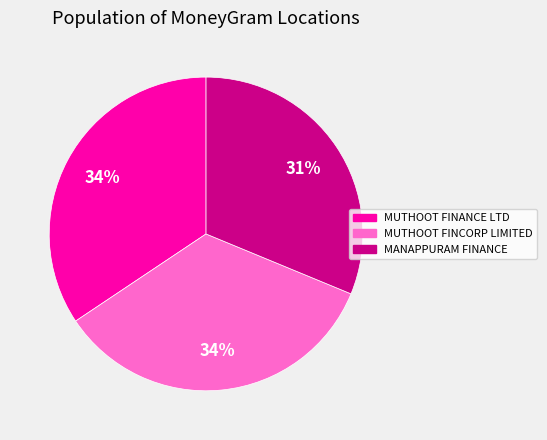

Does any single category account for the majority?

No